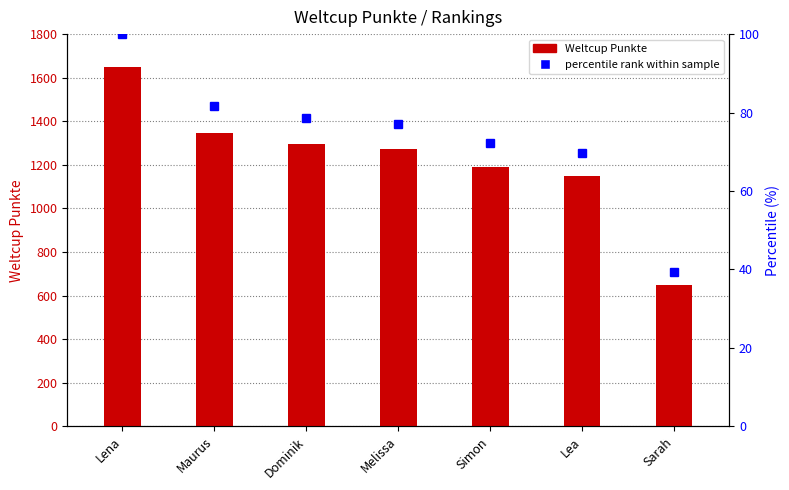

Where does the Weltcup Punkte series first go above 1272?

Lena